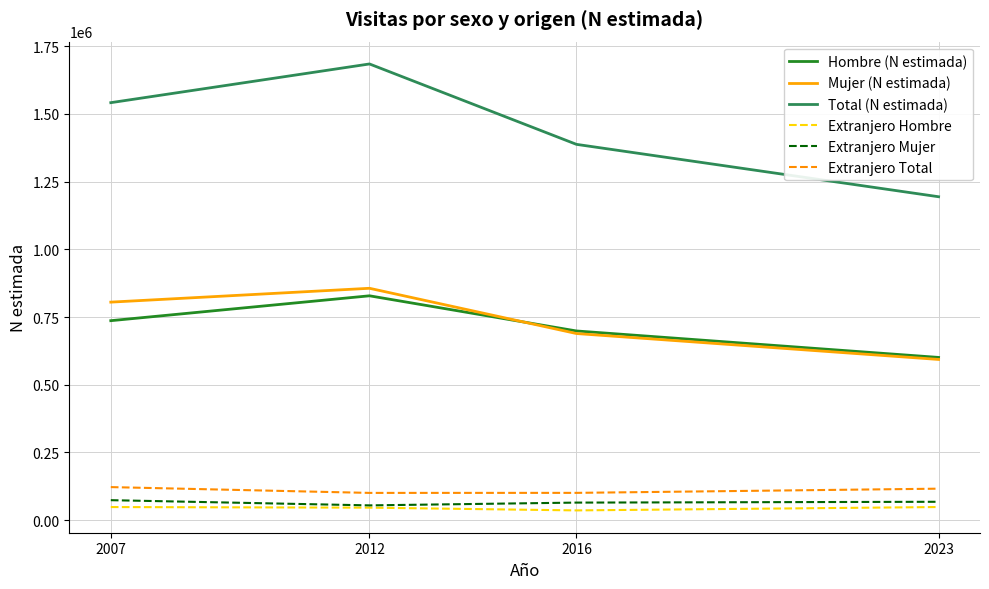

At which category is the sum across all series the highest?

2012